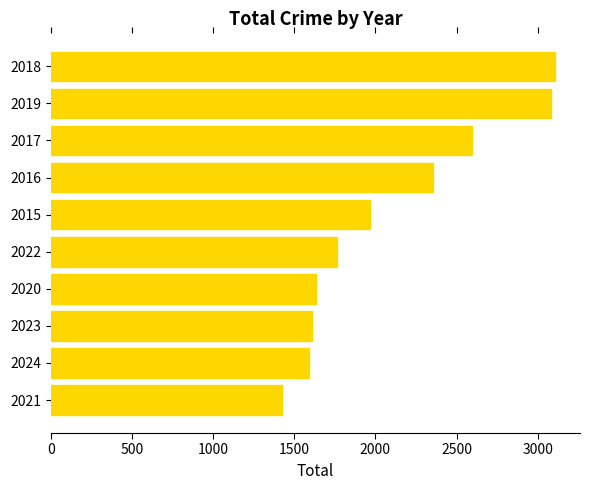

At which label is the value closest to 2263?

2016